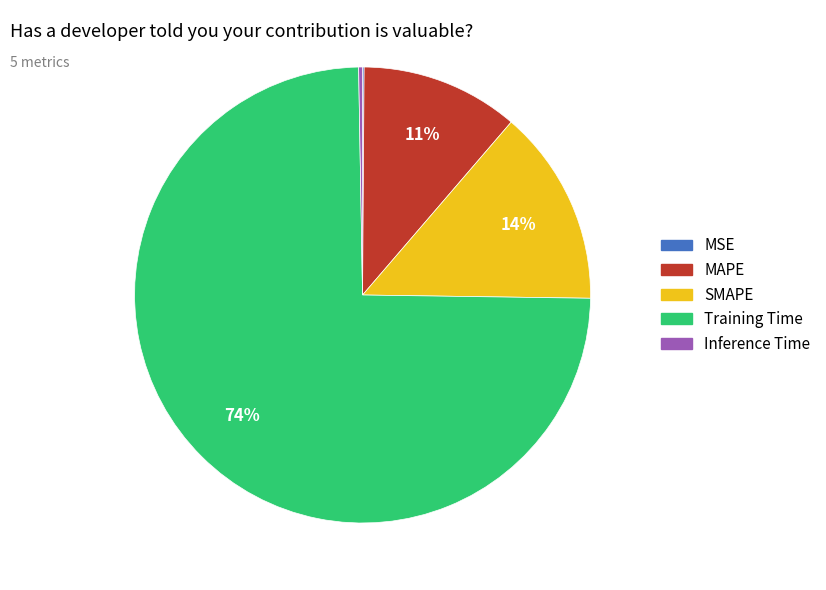

Is the sum of SMAPE and Training Time greater than half?

Yes